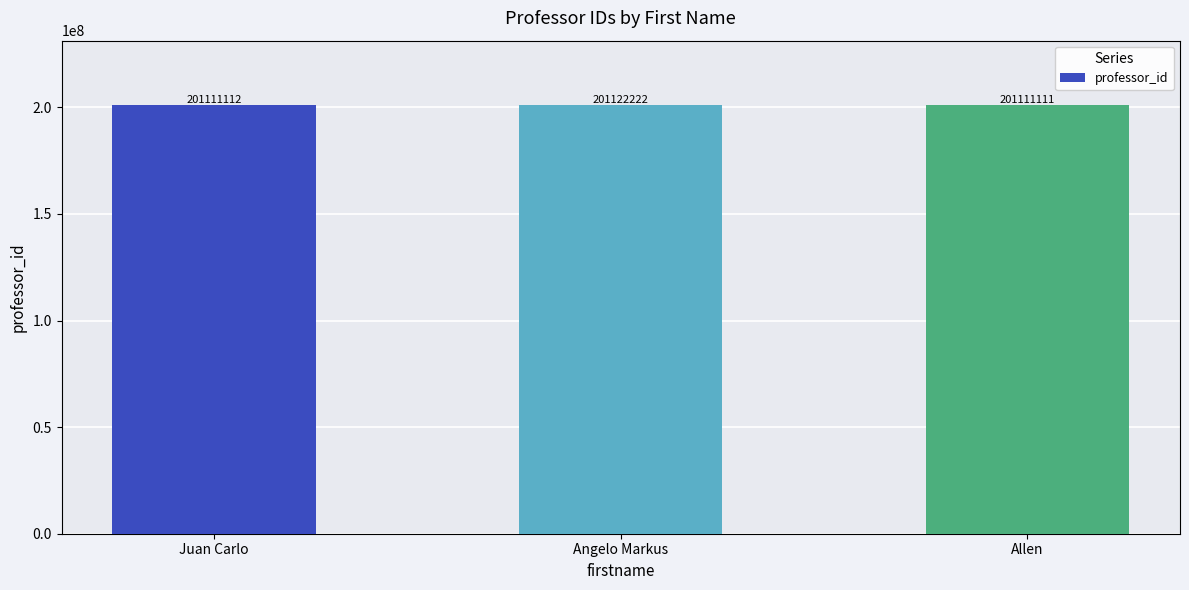

At which category does the chart reach its minimum across all series?

Allen